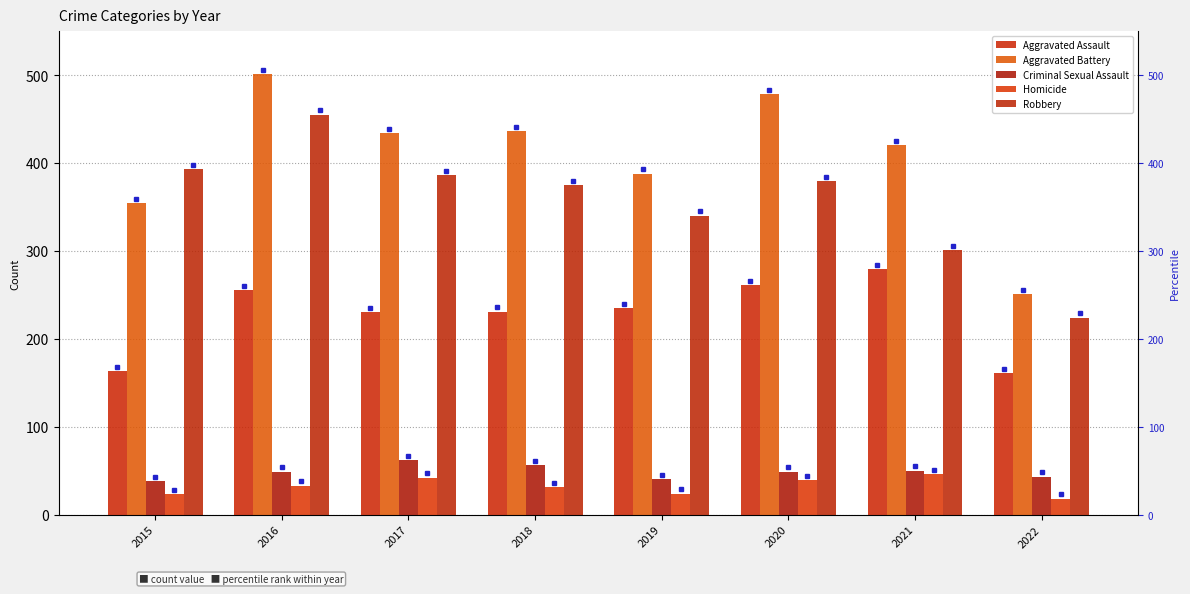

What is the value of the Aggravated Battery bar at the 7th from the left?

420